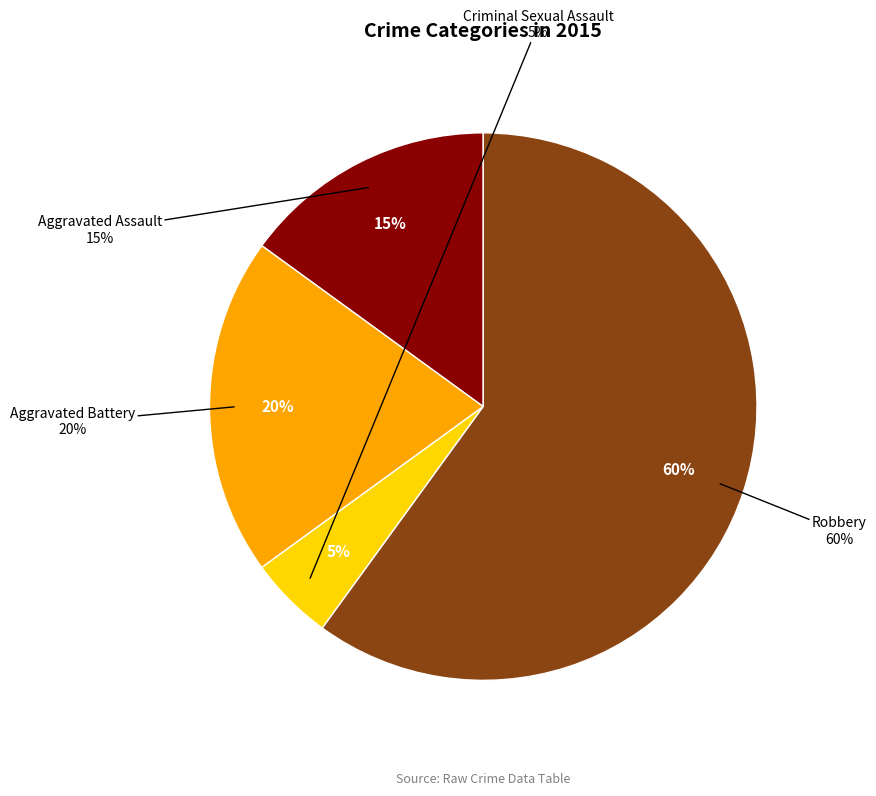

To the nearest percent, what portion does Aggravated Assault represent?

15%